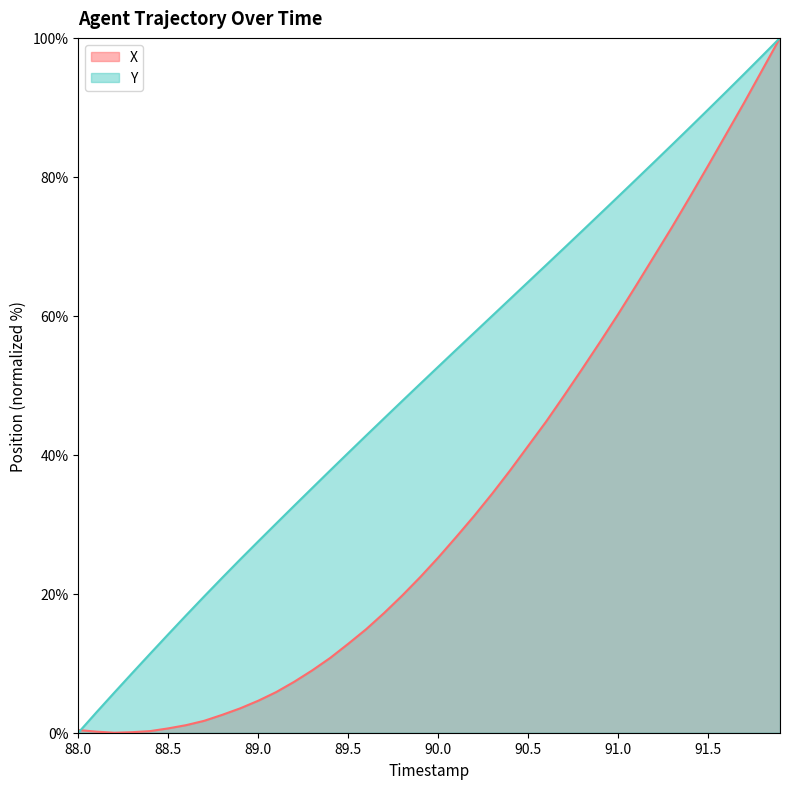

What is the value of the Y point at the 35th from the left?

87.1